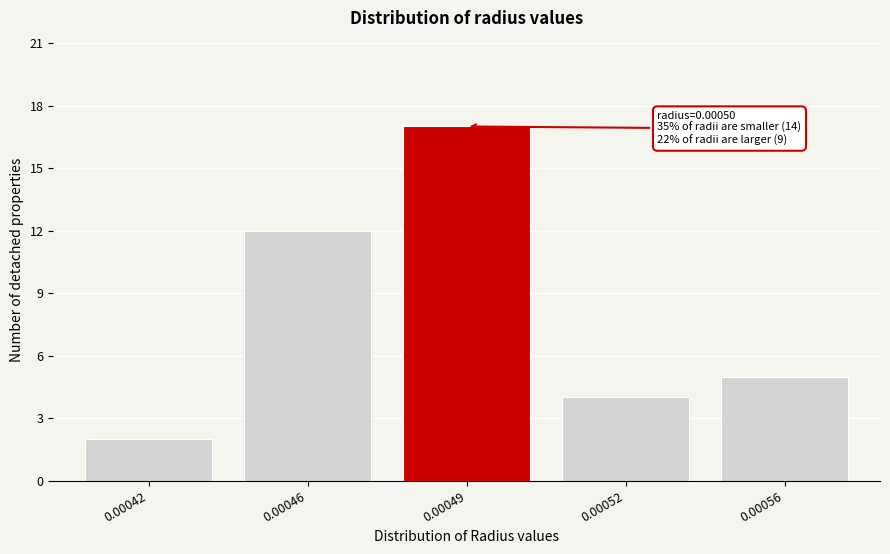

Reading left to right, list all the values displayed in this chart.

0.00042=2	0.00046=12	0.00049=17	0.00052=4	0.00056=5